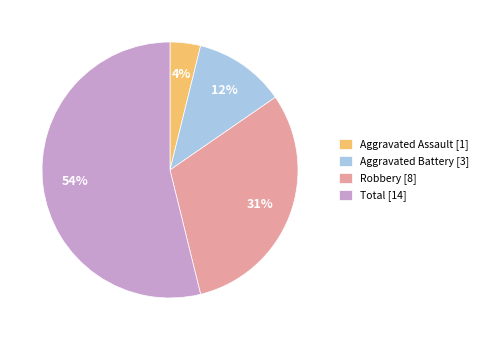

How many slices are in this pie chart?

4